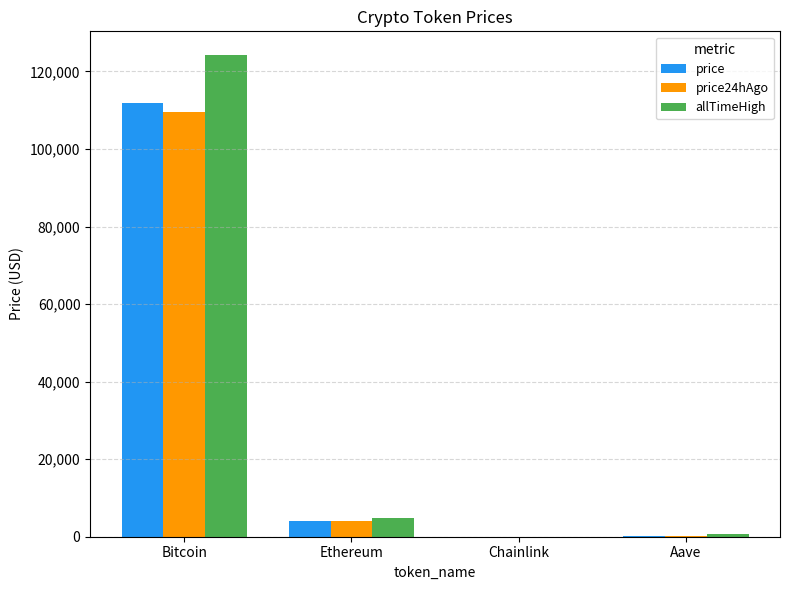

How many distinct data groups are displayed?

3